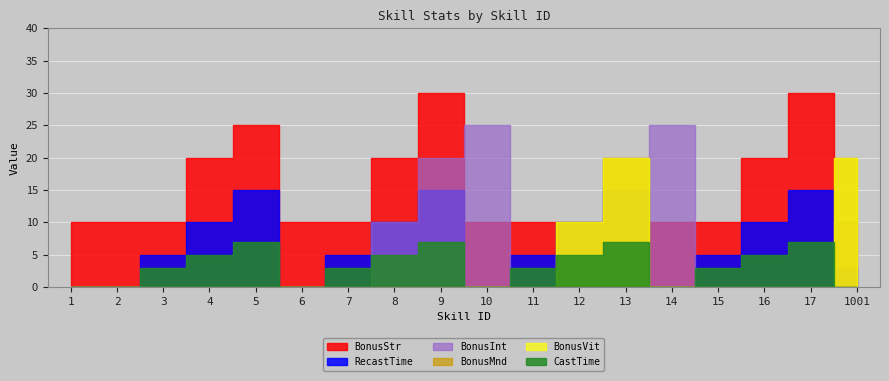

What is the value of the CastTime point at the 5th from the left?

7